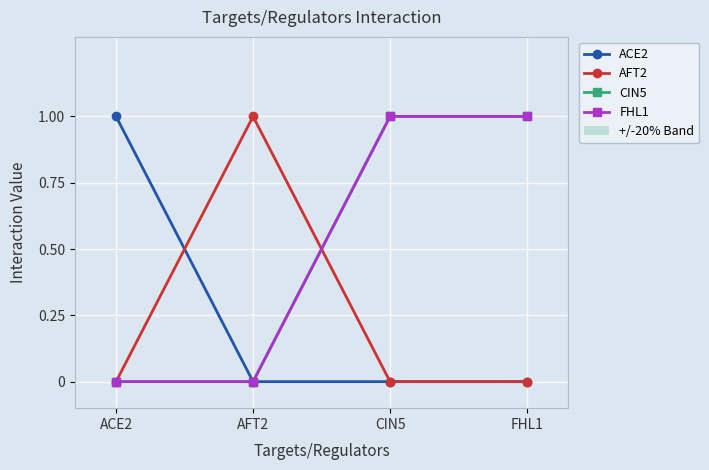

How many positive values does the AFT2 series have?

1